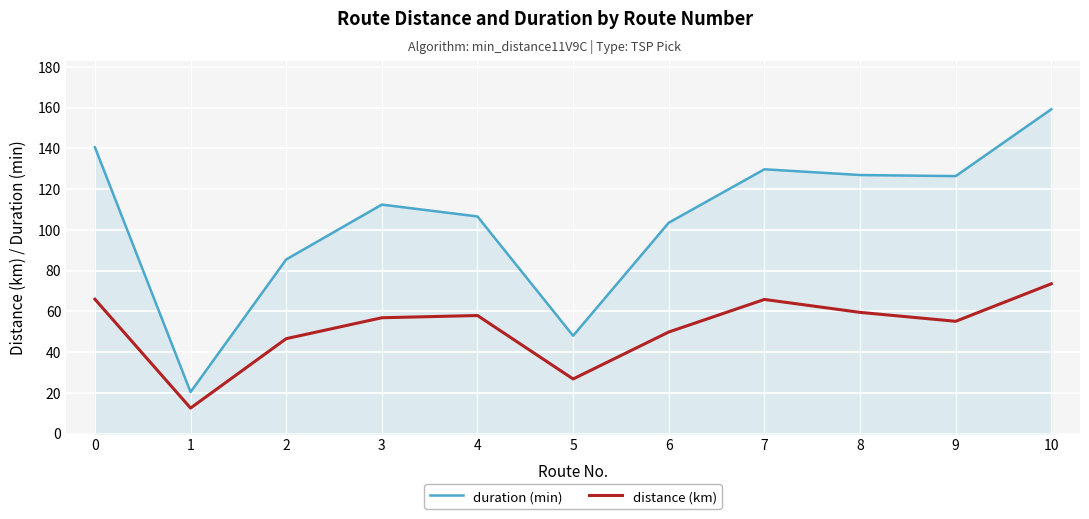

What is the total value across all series at 2?

132.0